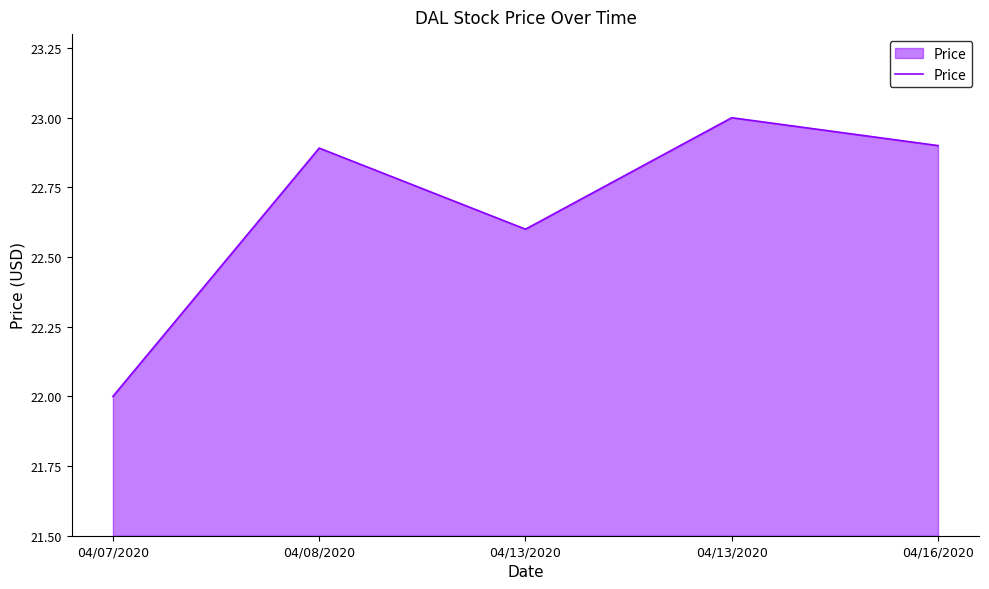

How many points are higher than both their immediate neighbors (excluding endpoints)?

2